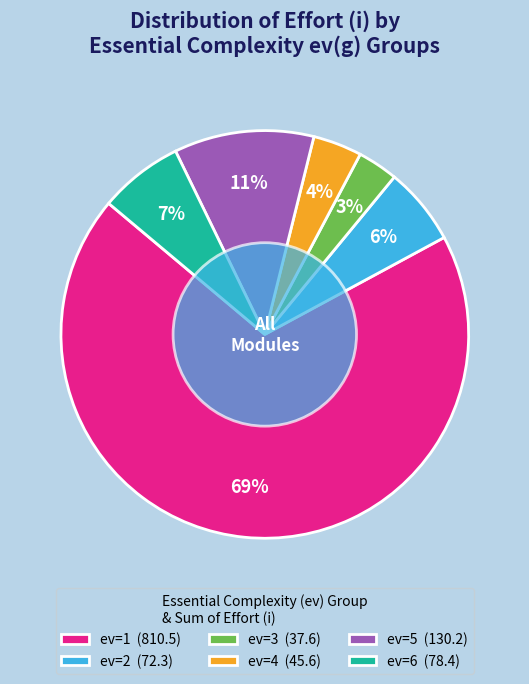

Which has a higher value, ev=4 (45.6) or ev=2 (72.3)?

ev=2 (72.3)